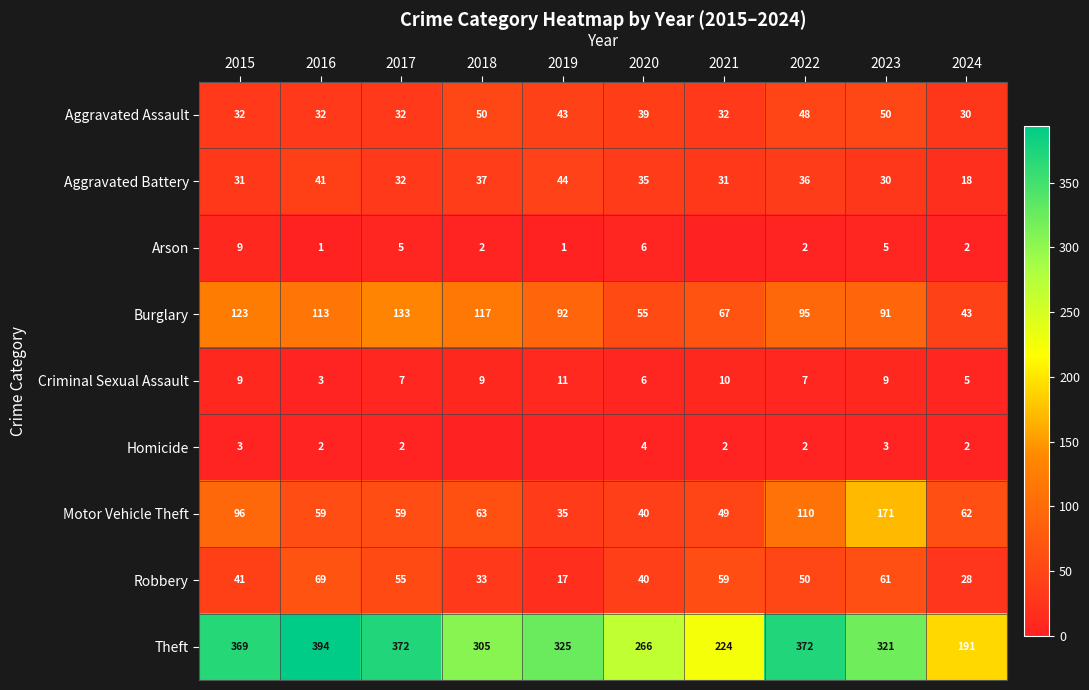

What is the minimum value for Criminal Sexual Assault?

3